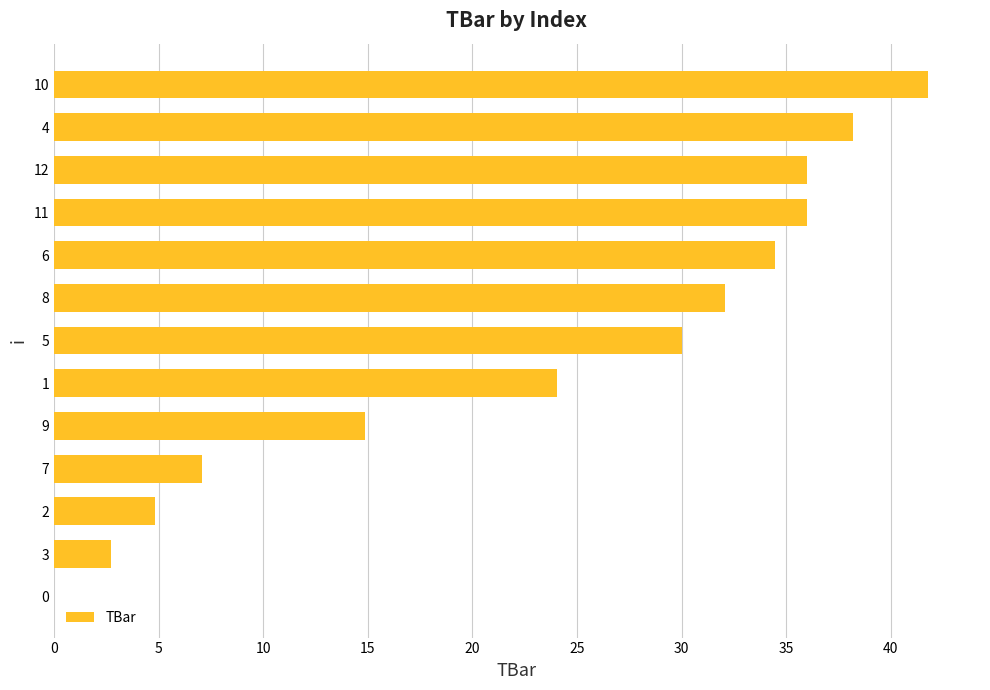

Reading bottom to top, transcribe all the data shown in this chart.

0=0.0	3=2.7	2=4.8	7=7.1	9=14.8	1=24.0	5=30.0	8=32.1	6=34.5	11=36.0	12=36.0	4=38.2	10=41.8